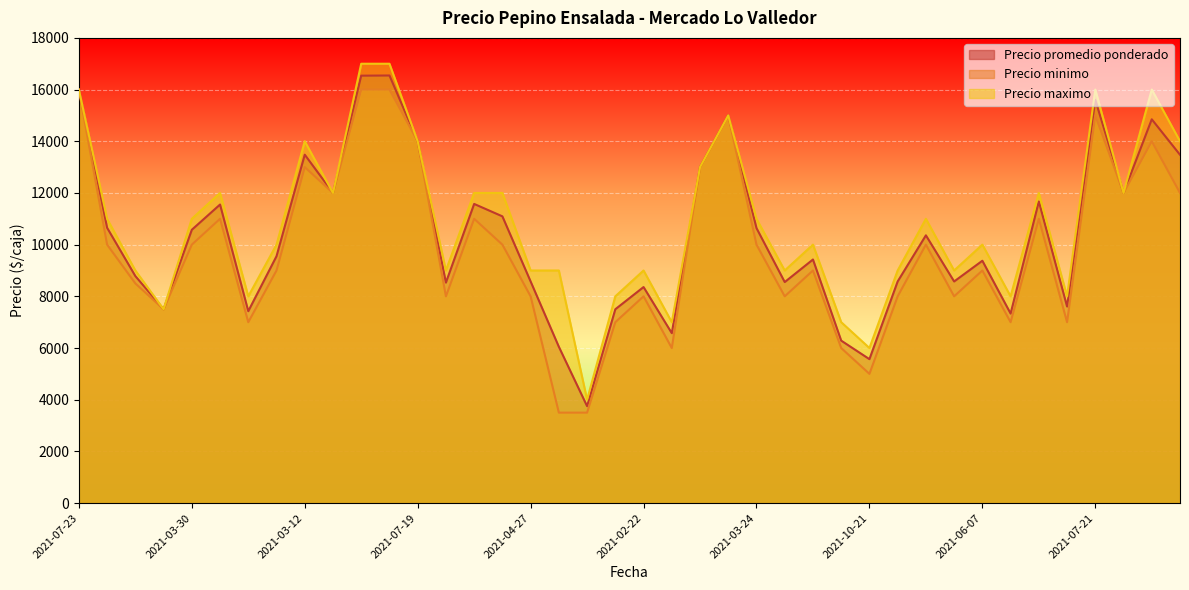

What is the minimum value shown in the chart?

3500